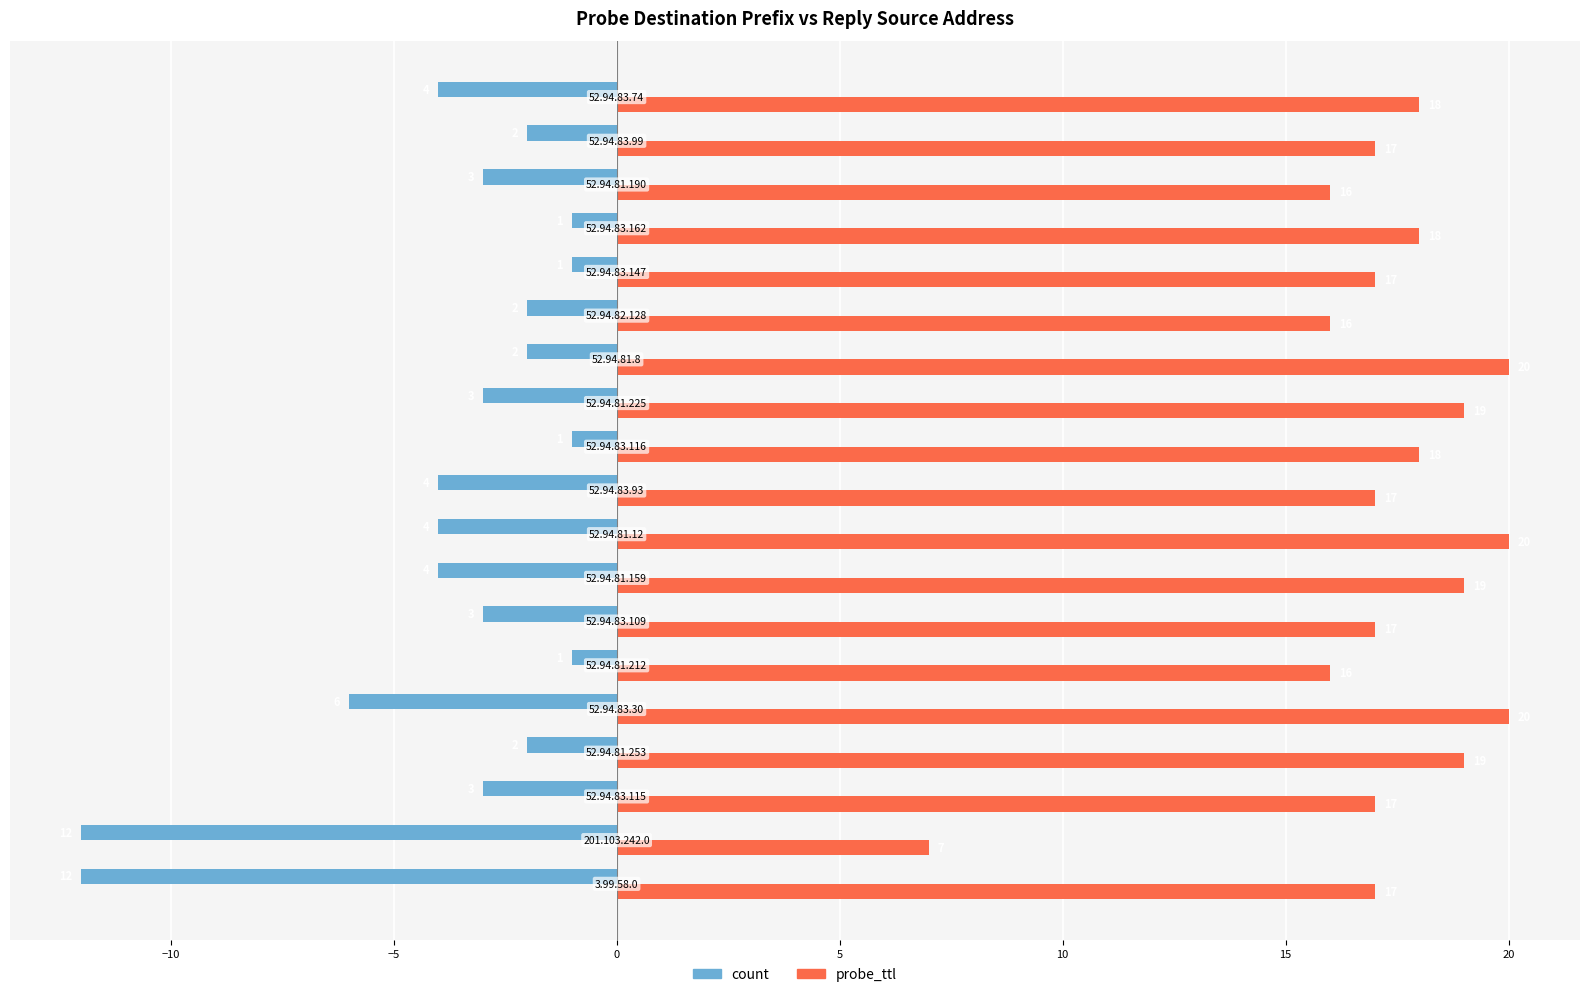

What is the difference between the second highest and minimum values in the count series?

11